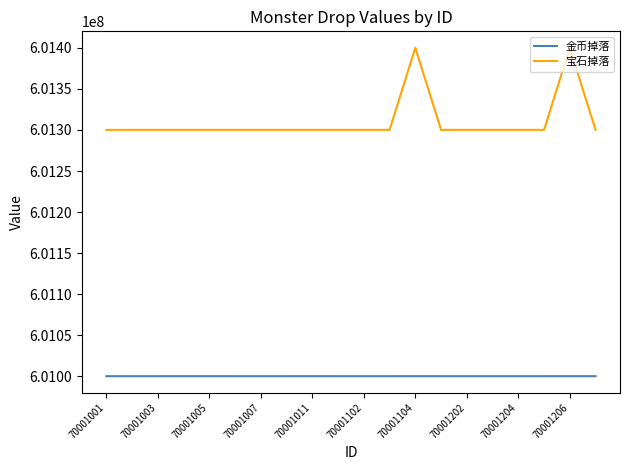

Which series has the widest spread of values?

宝石掉落